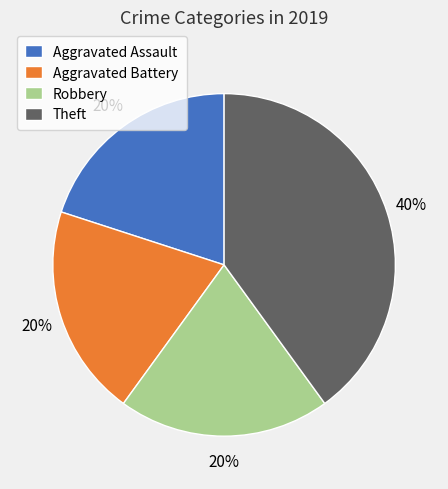

True or false: Aggravated Battery accounts for 33% of the total.

False